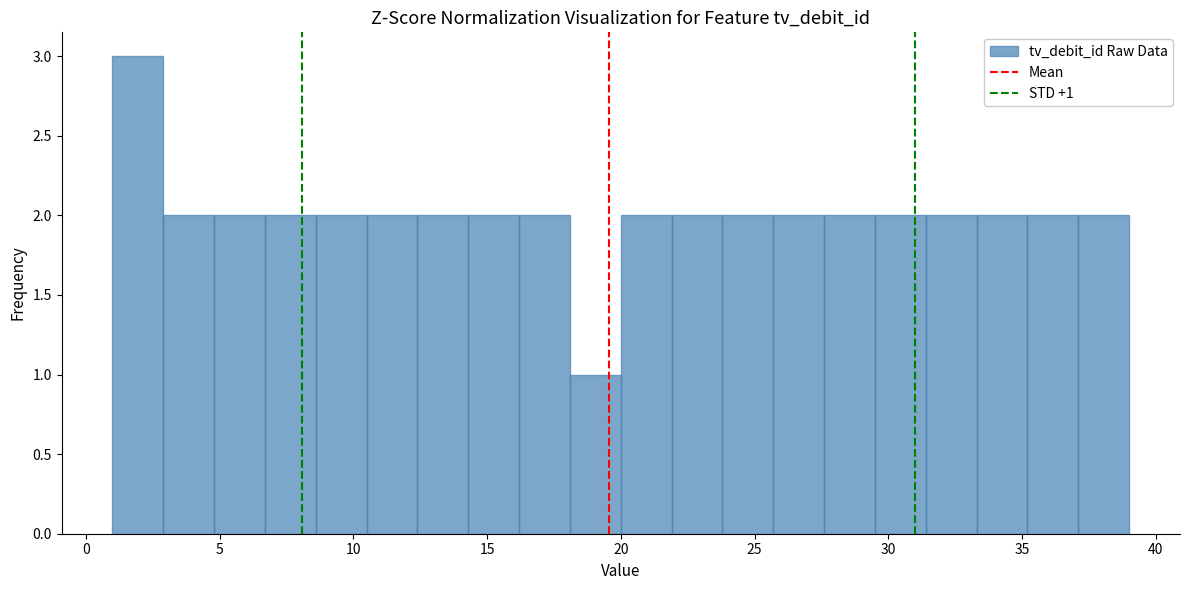

Around what value on the x-axis is the tallest bar? Give the approximate position of its centre, as read against the axis.

2.0